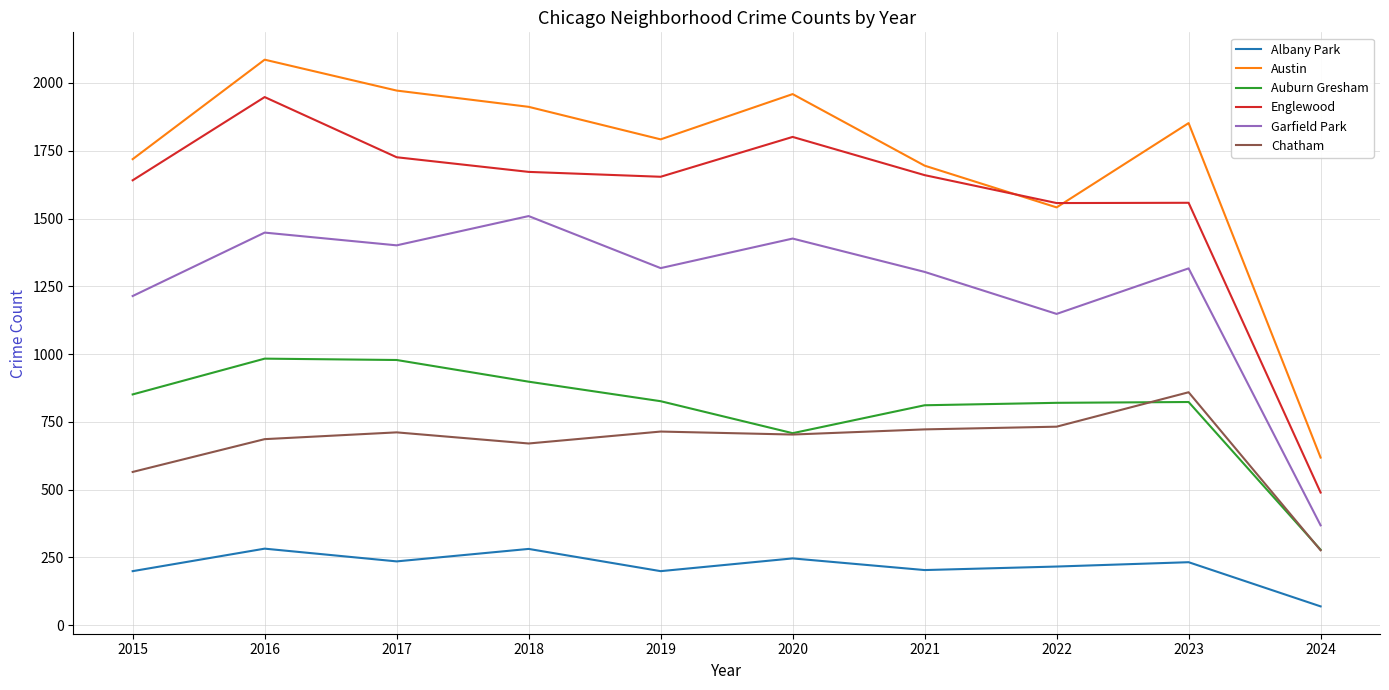

True or false: Chatham and Albany Park cross at least once.

False